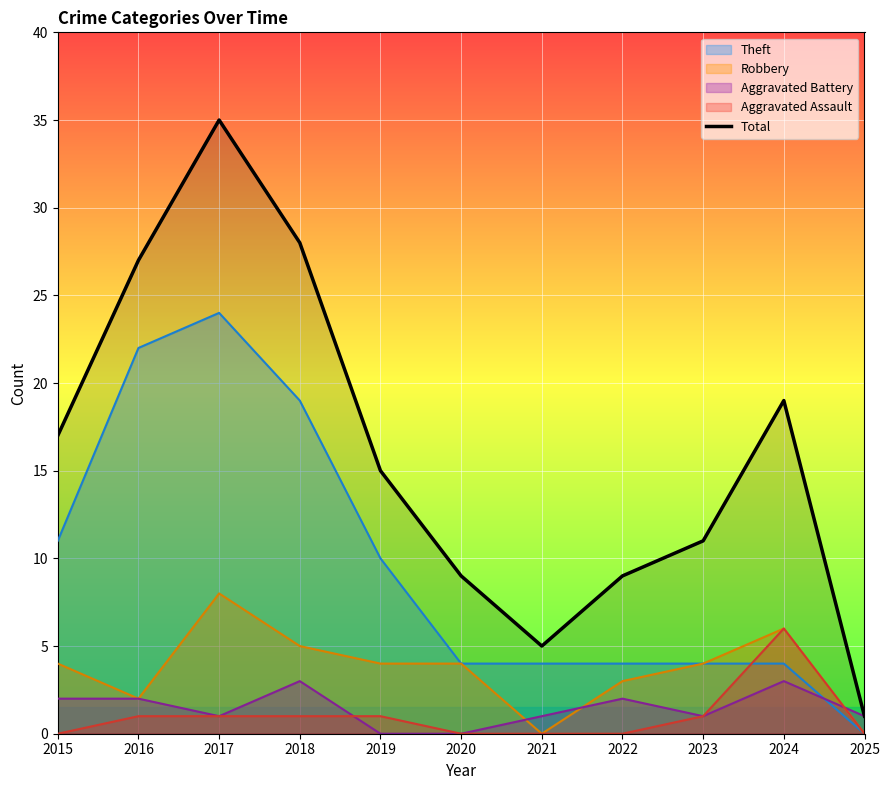

Is it true that the value at 2020 is 9?

True